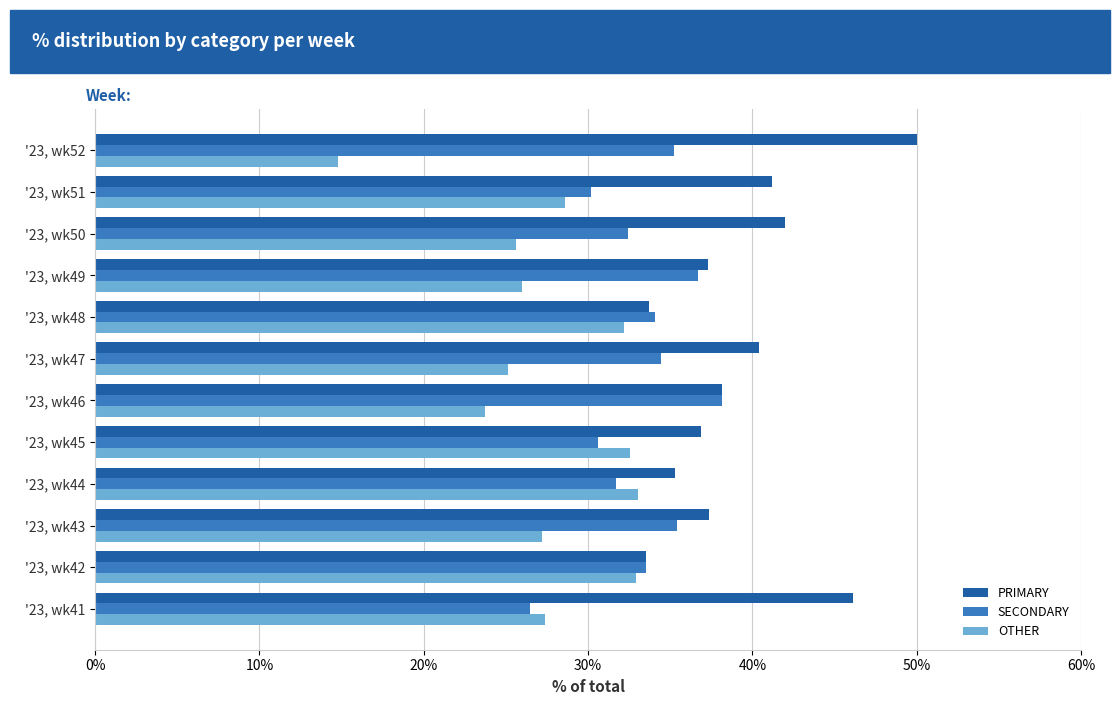

How many data points in PRIMARY are less than 38?

6